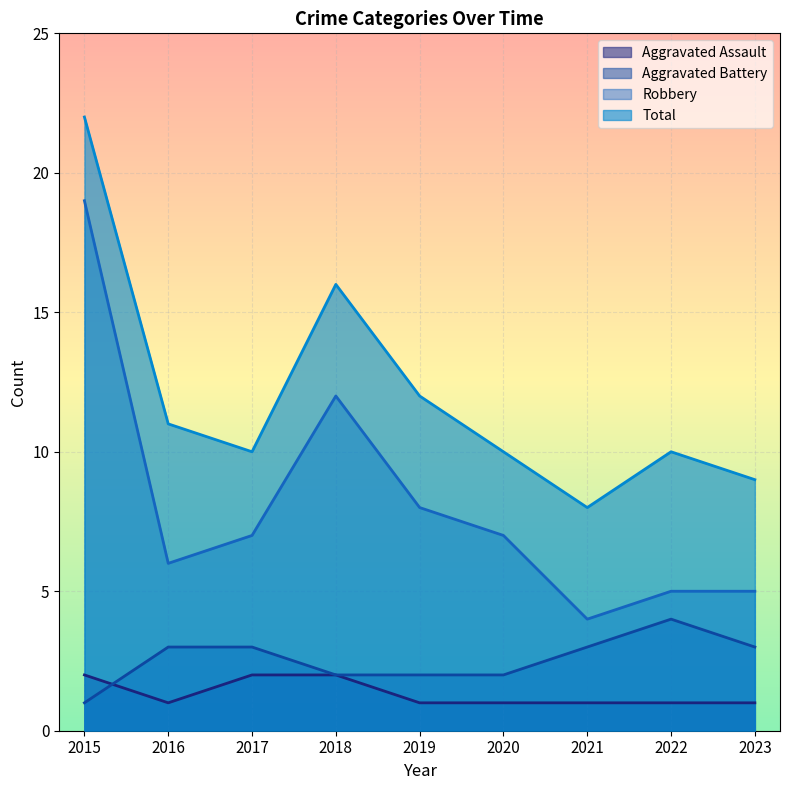

Reading left to right, list all the values displayed in this chart.

Aggravated Assault: 2	1	2	2	1	1	1	1	1
Aggravated Battery: 1	3	3	2	2	2	3	4	3
Robbery: 19	6	7	12	8	7	4	5	5
Total: 22	11	10	16	12	10	8	10	9